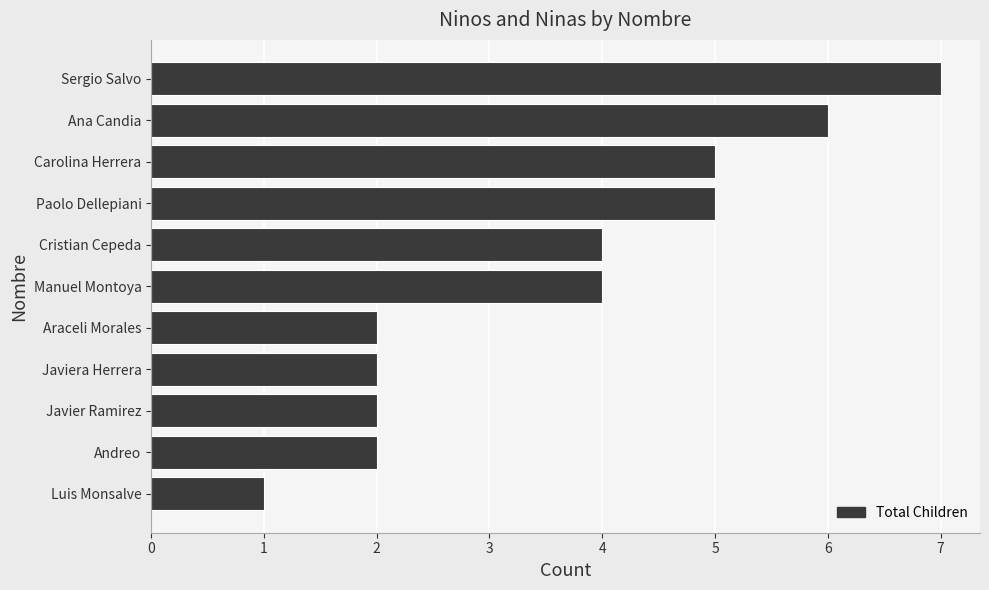

What is the average value?

4